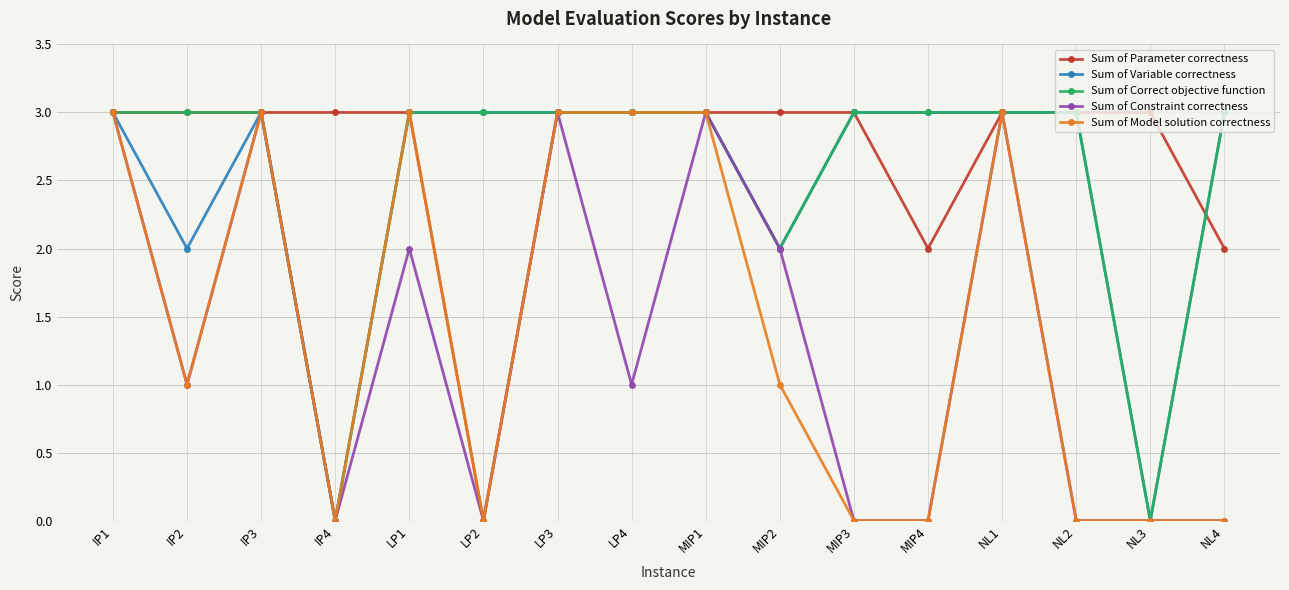

What is the value of the Sum of Variable correctness point at the 12th from the left?

3